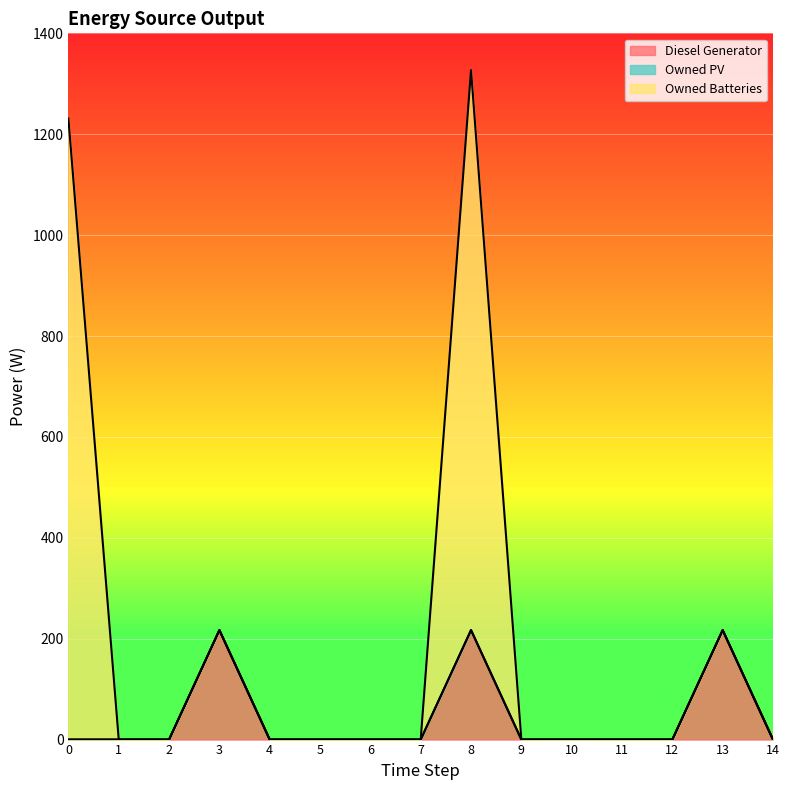

Does the chart display data point markers on the line(s)?

No